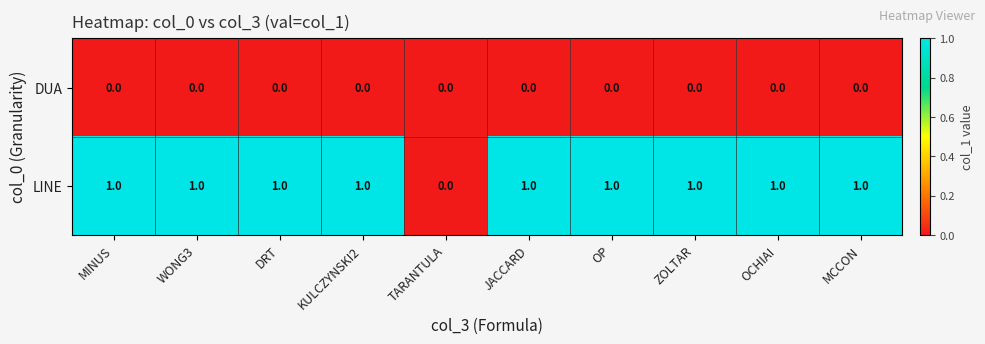

Reading left to right, extract all data points from this chart.

DUA: 0	0	0	0	0	0	0	0	0	0
LINE: 1	1	1	1	0	1	1	1	1	1